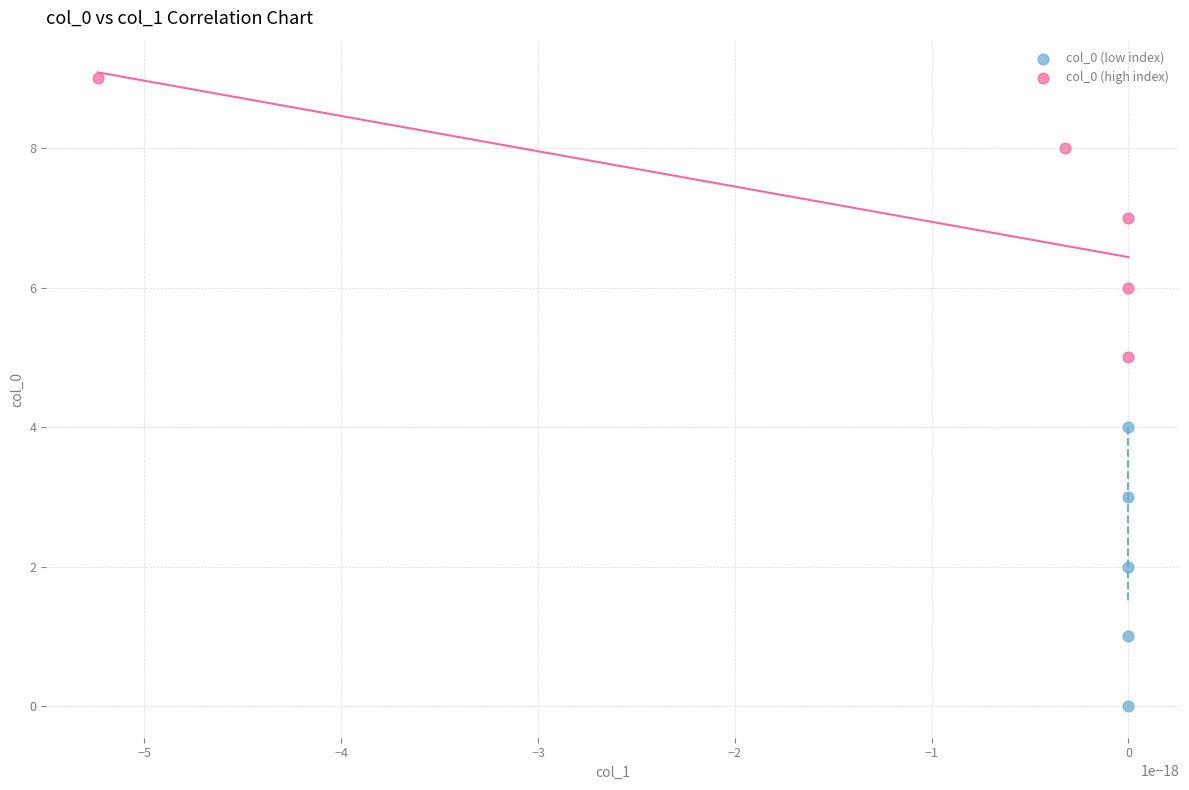

Which series reaches the maximum Y coordinate?

col_0 (high index)